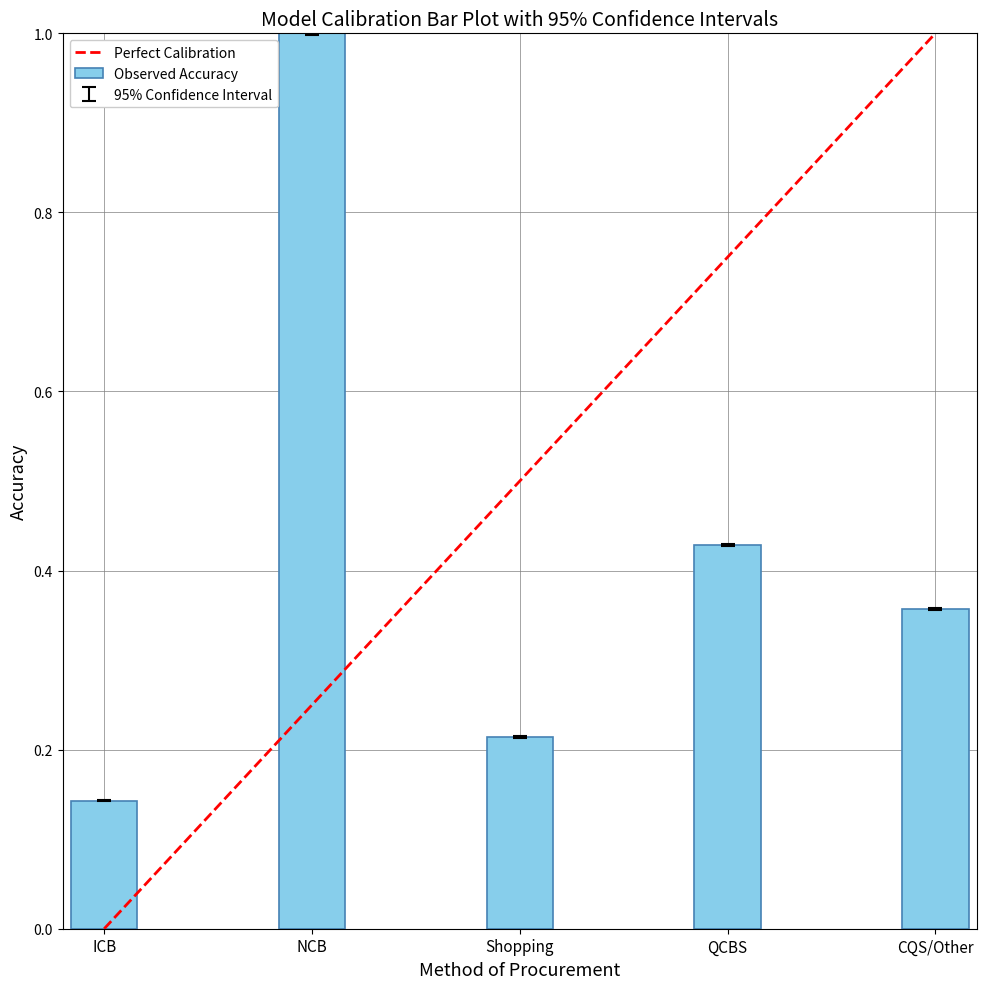

What is the change in value from ICB to QCBS?

+0.3